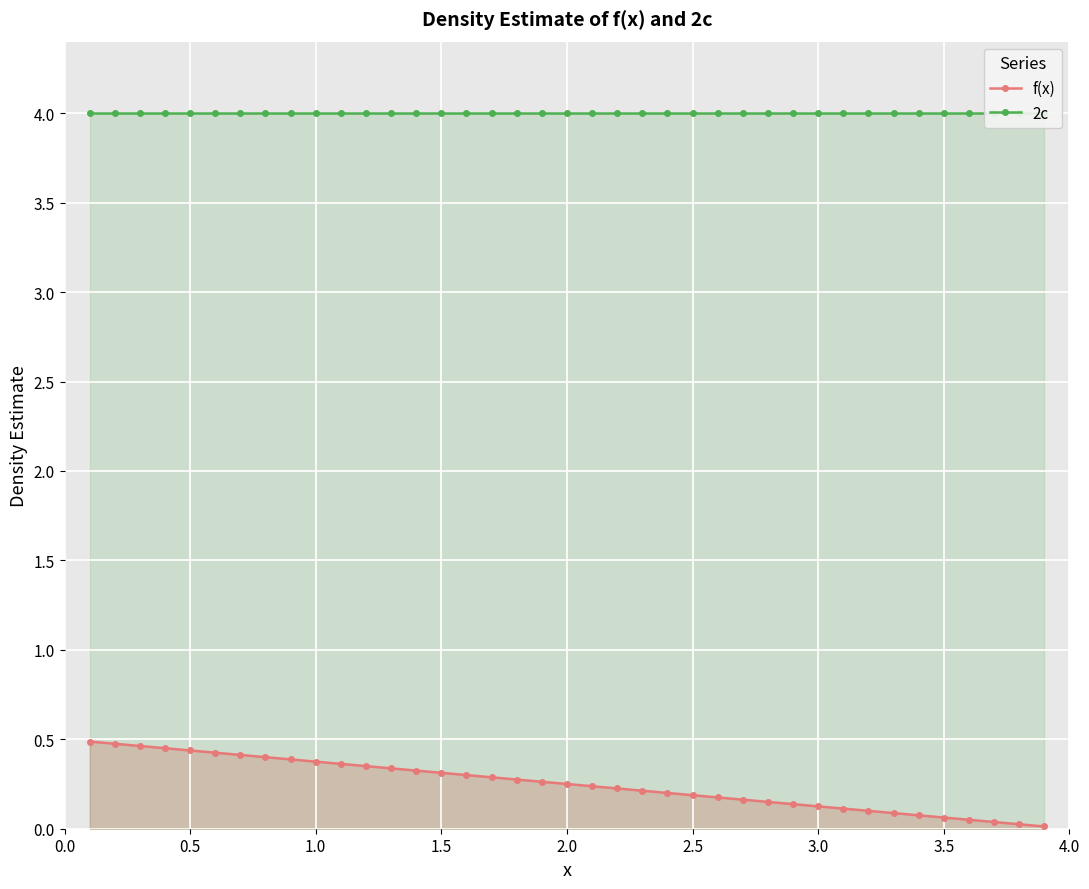

True or false: f(x) has a value of 0.1 at 1.5.

False